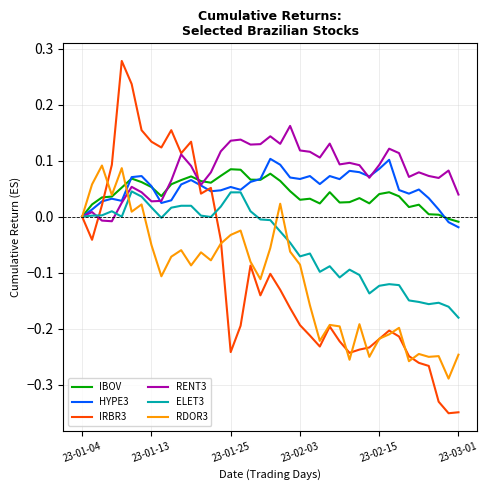

Which series has the largest range (max minus min)?

IRBR3